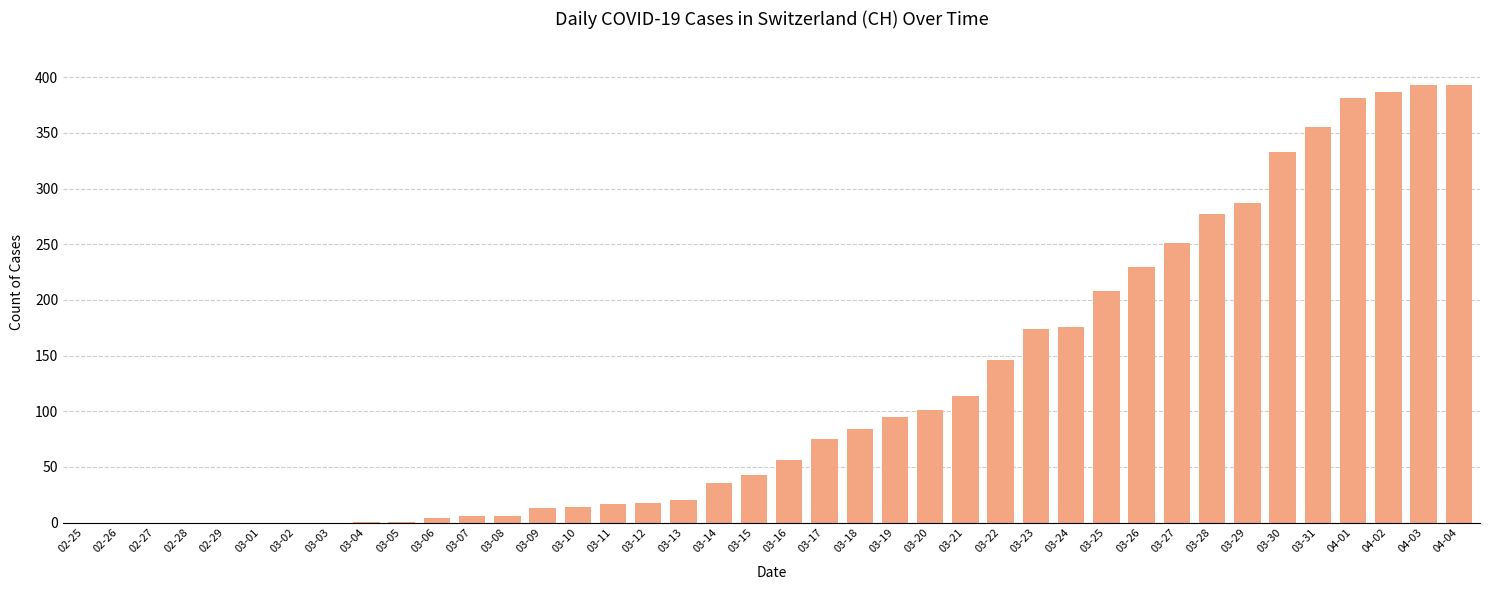

What is the average value?

117